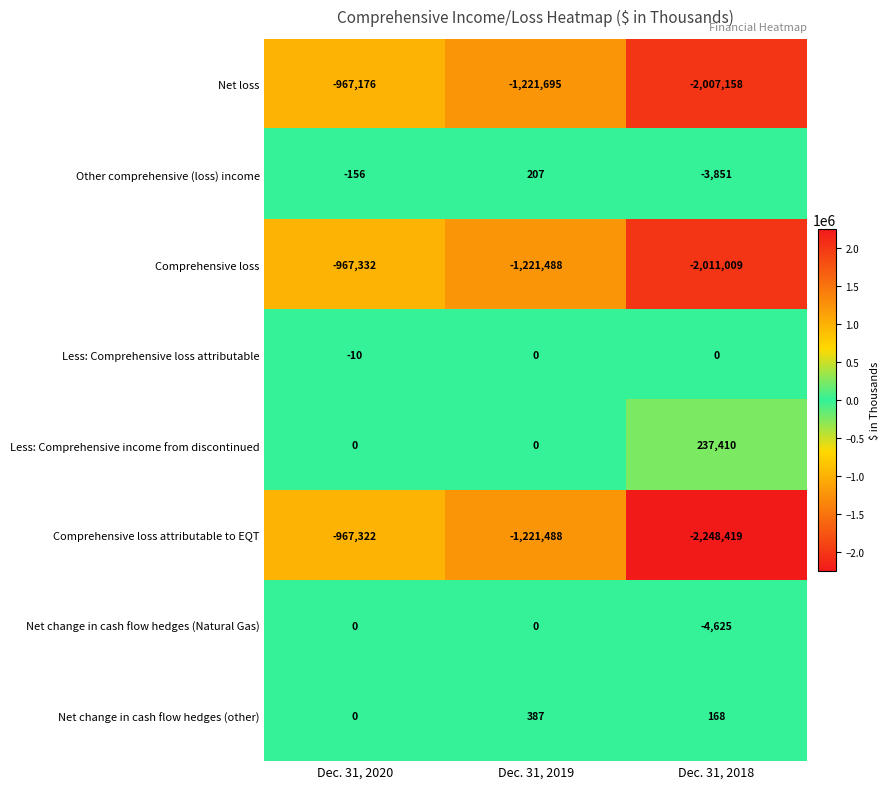

At which label is Other comprehensive (loss) income closest to -1822?

Dec. 31, 2020